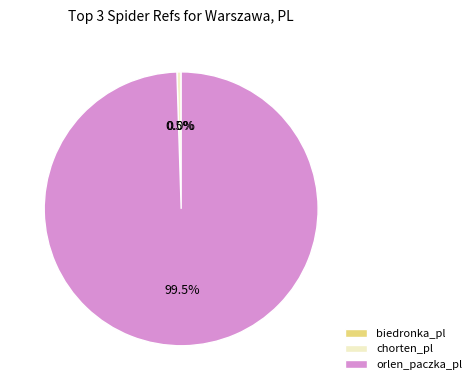

Which slice represents more than half of the pie?

orlen_paczka_pl